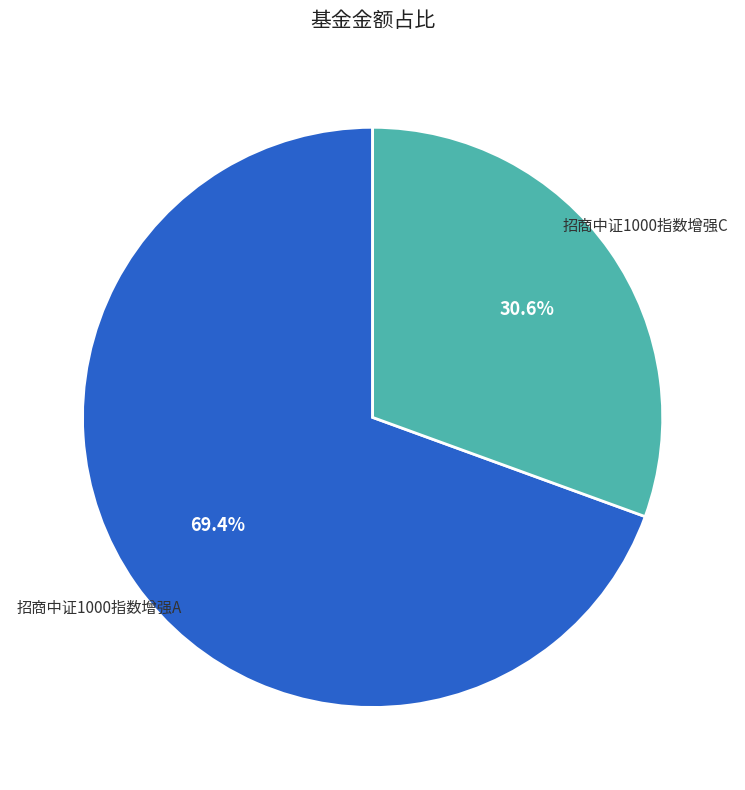

To the nearest percent, what is the average slice percentage?

50%